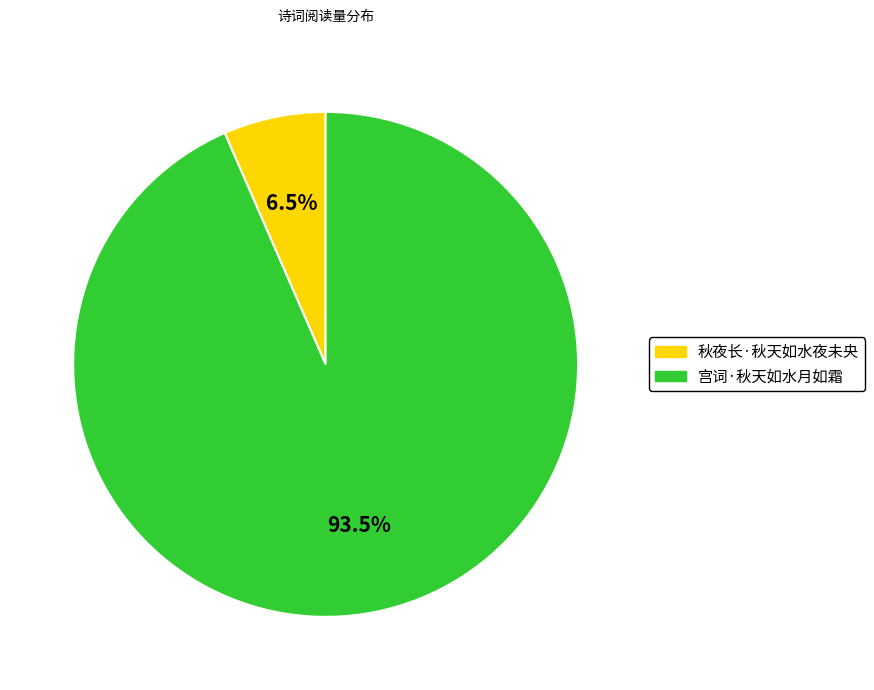

Between 宫词·秋天如水月如霜 and 秋夜长·秋天如水夜未央, which is larger?

宫词·秋天如水月如霜